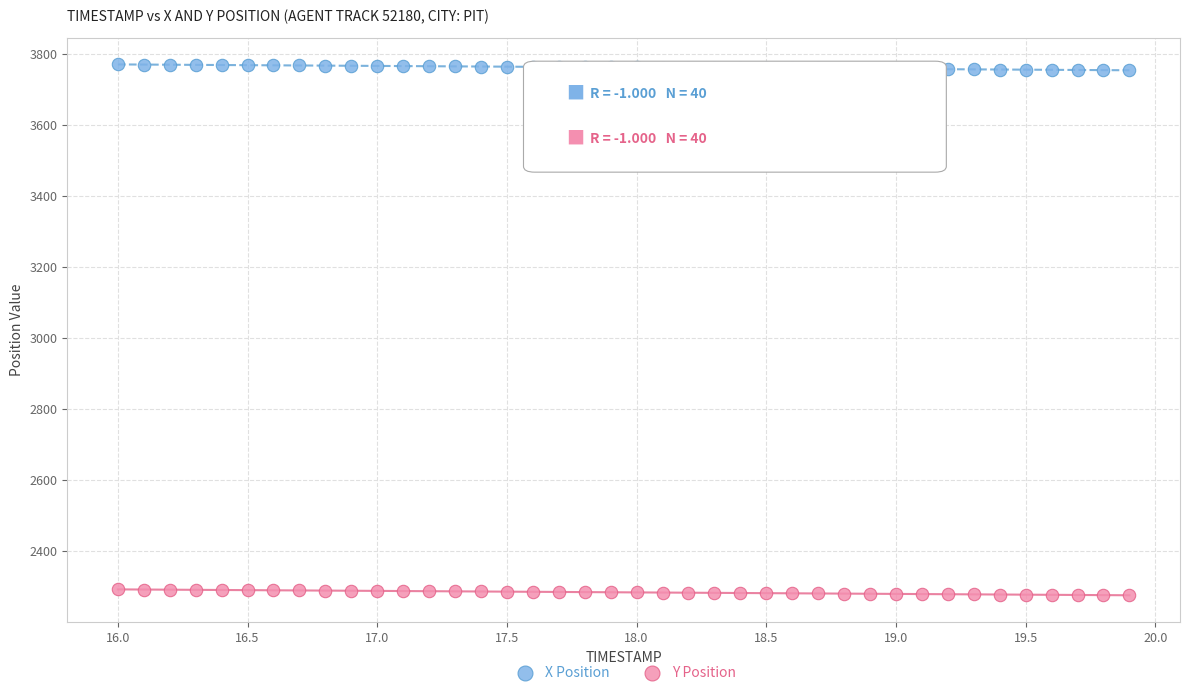

Which series reaches the minimum Y coordinate?

Y Position